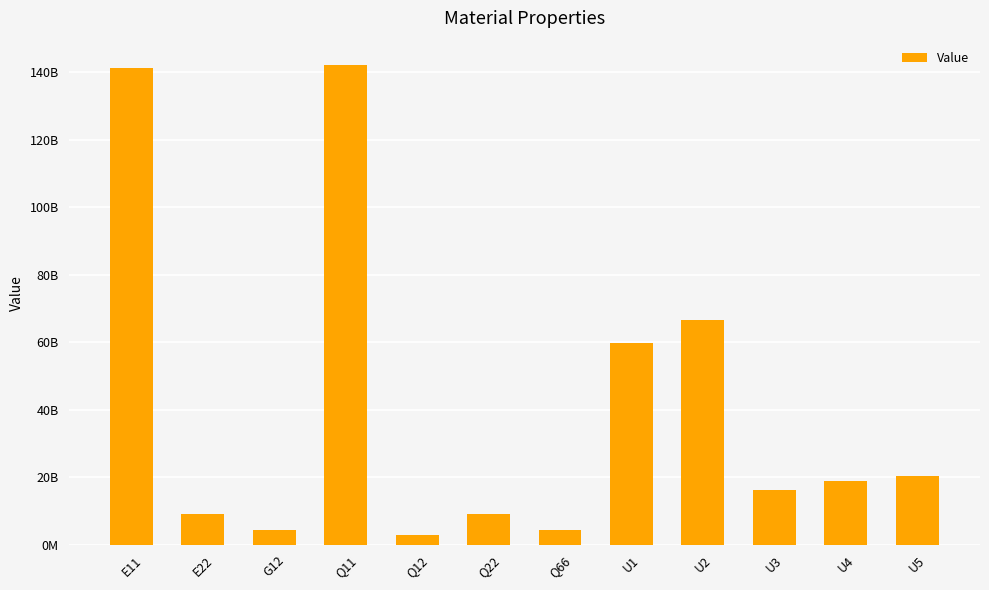

What is the sum of all values?

494767160948.3